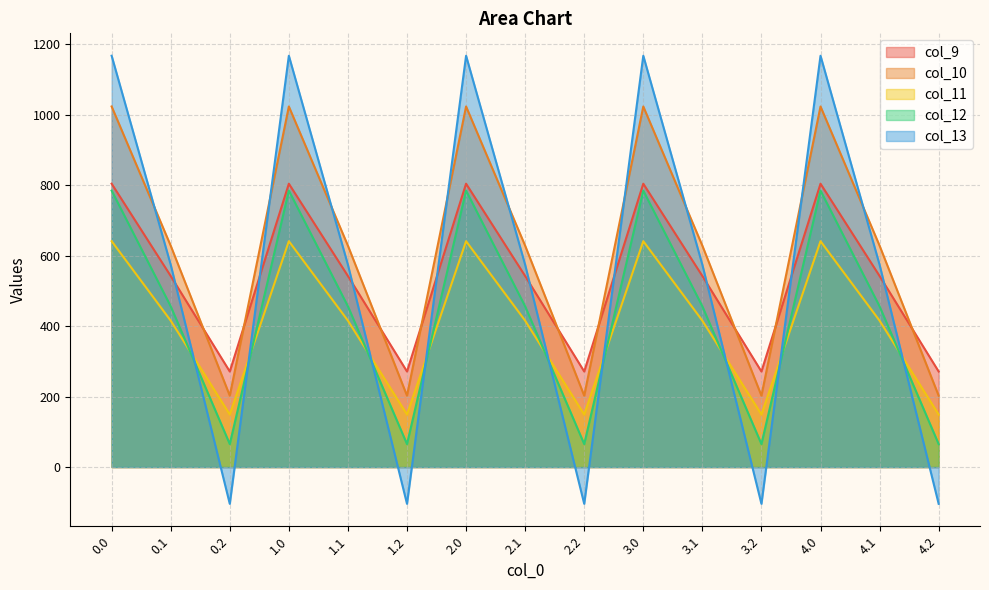

At which label does col_11 reach its minimum?

0.2